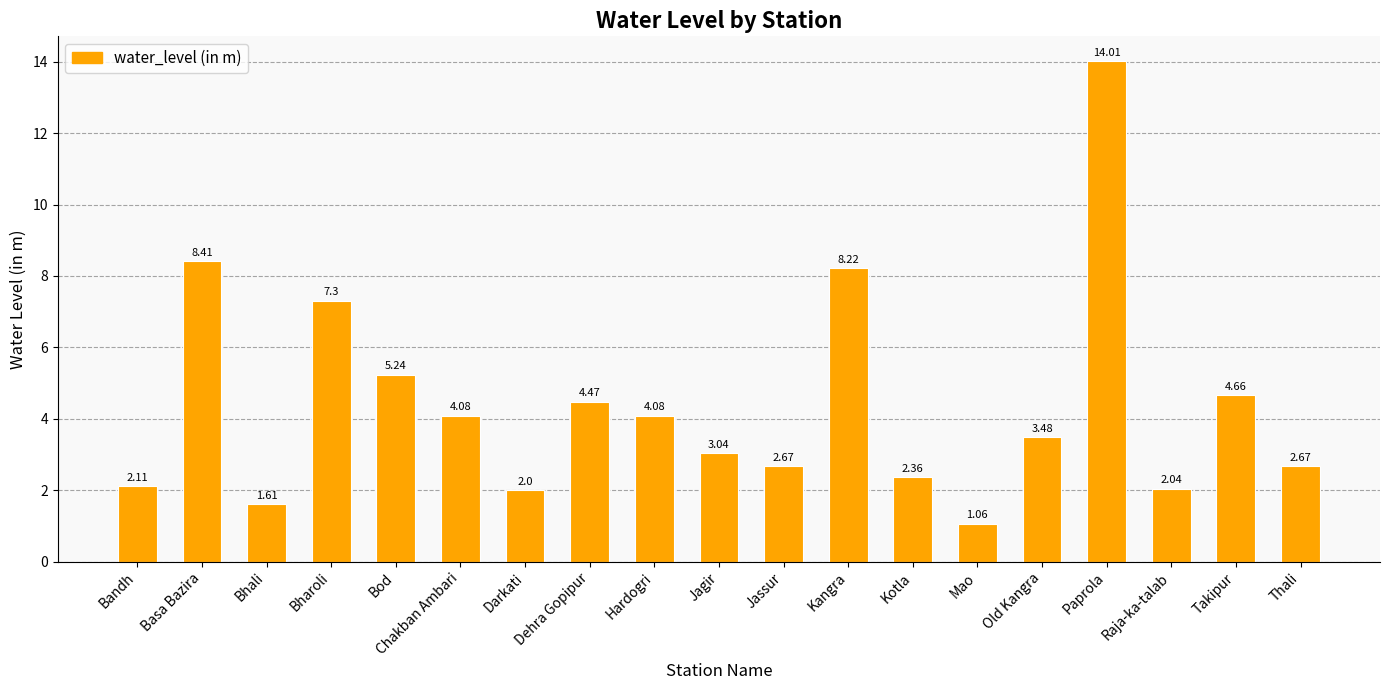

What is the difference between the values at Paprola and Bandh?

11.9